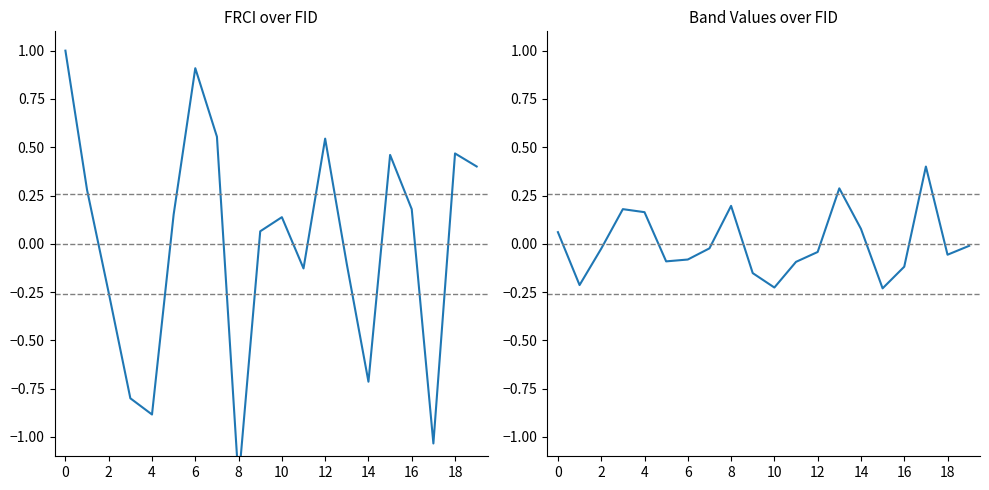

Is the value of Band_5 at 15 greater than the value of FRCI at 11?

No